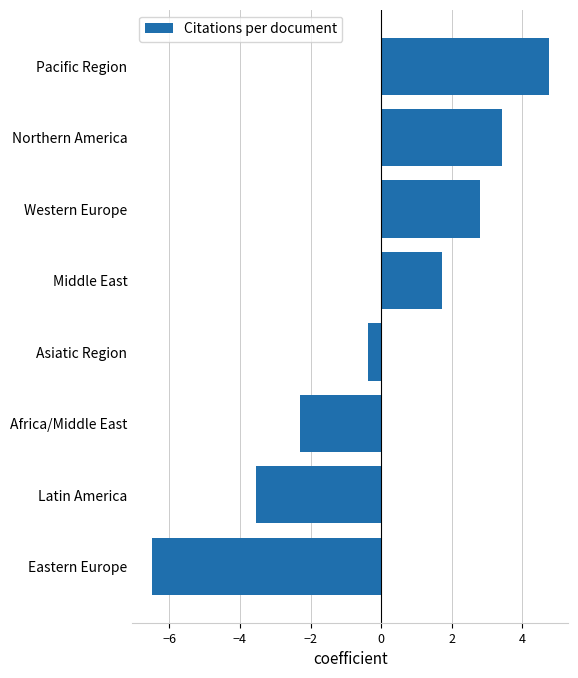

Are the bars grouped side by side (vs. stacked)?

No